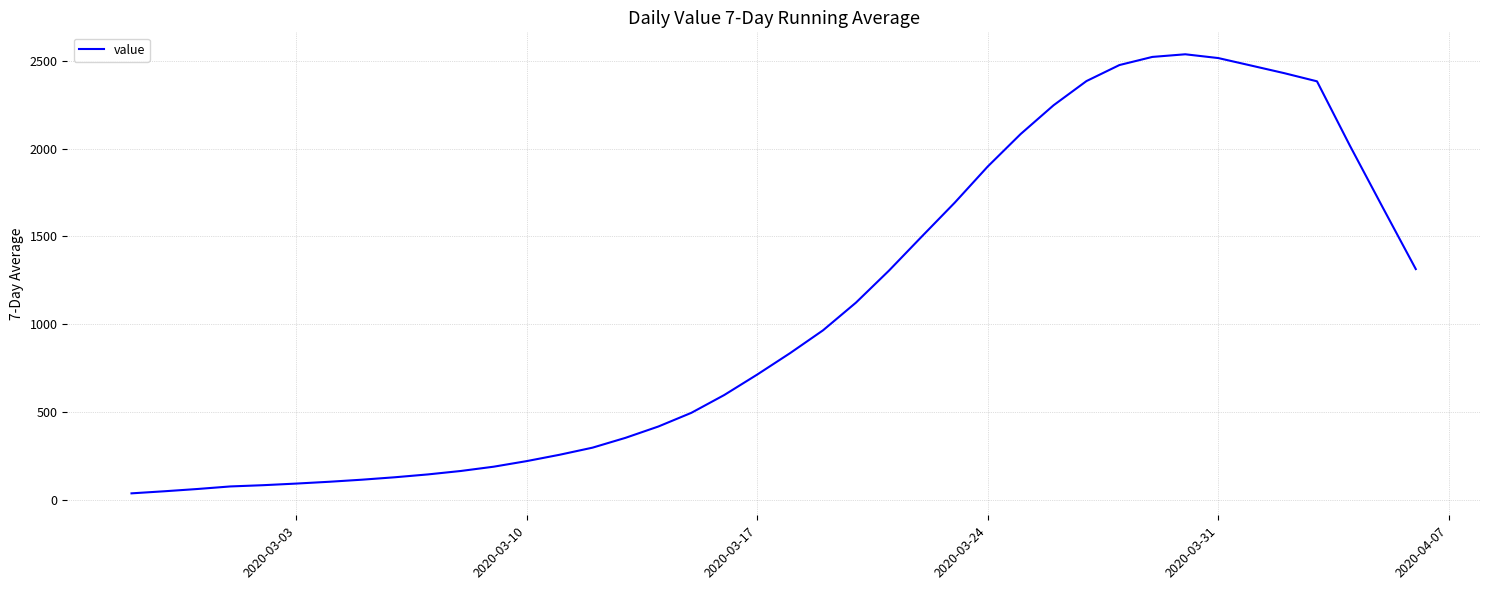

What is the difference between the maximum and minimum values?

2498.7